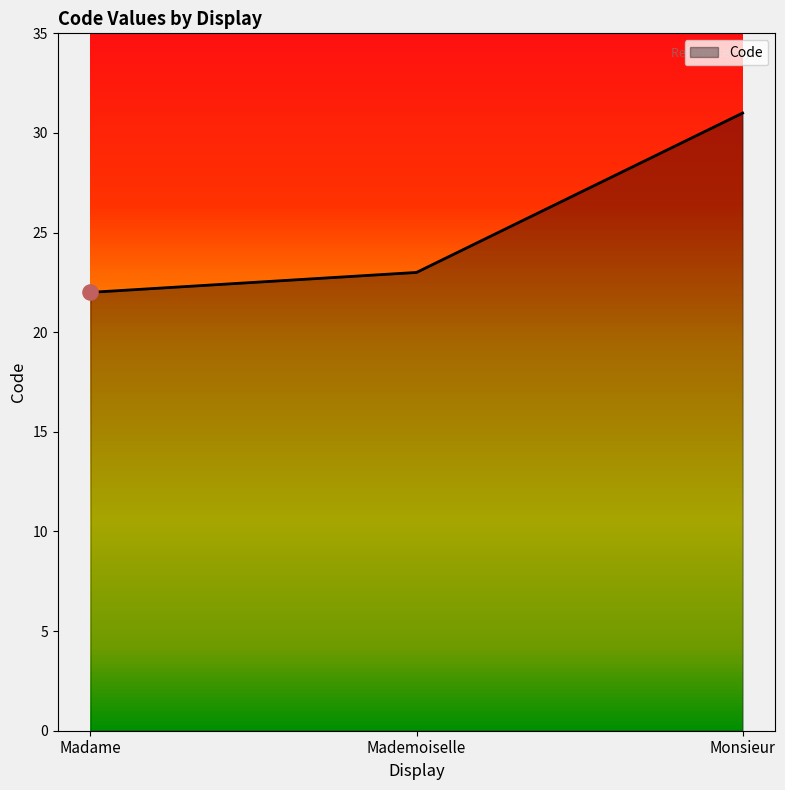

What is the change in value from Madame to Monsieur?

+9